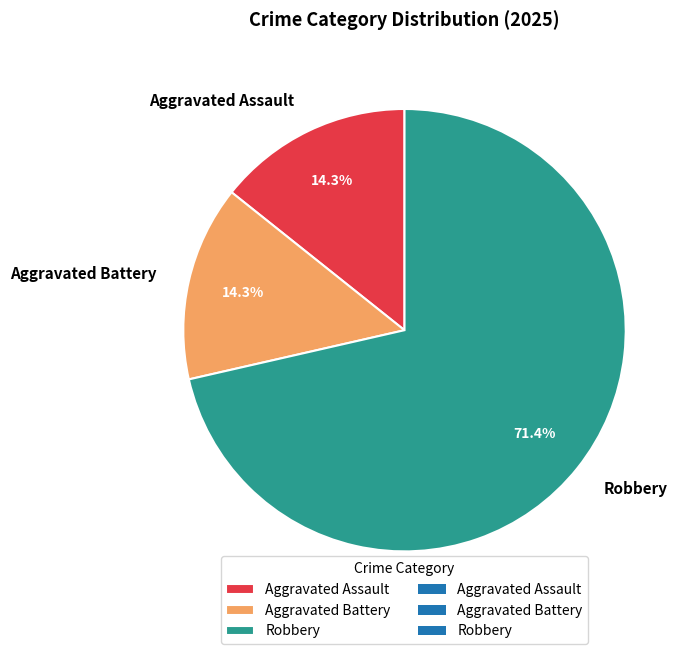

What is the largest slice in the pie chart?

Robbery